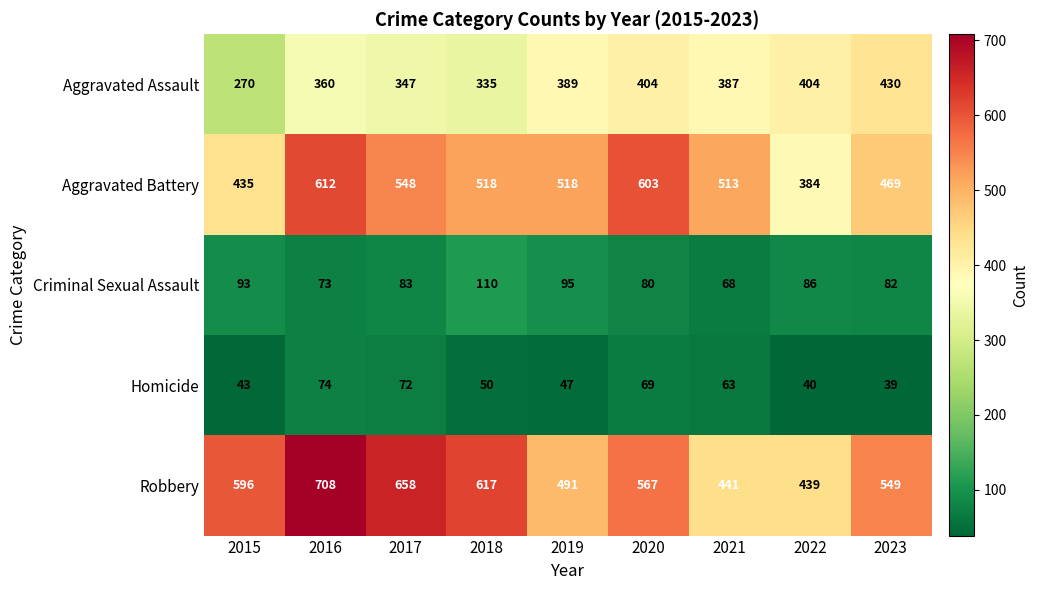

What is the sum of the Criminal Sexual Assault values at 2017 and 2020?

163